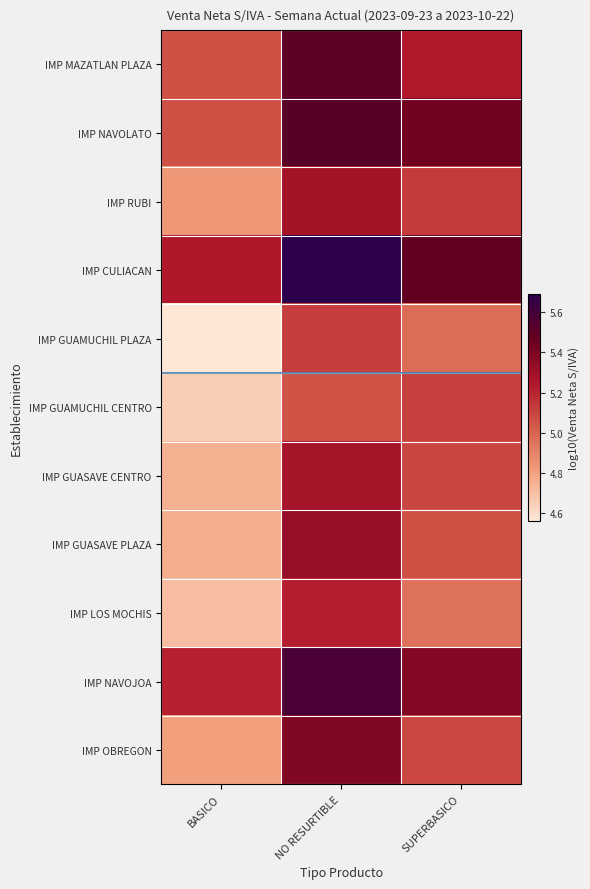

Reading right to left, transcribe all the data shown in this chart.

IMP MAZATLAN PLAZA: SUPERBASICO=5.2	NO RESURTIBLE=5.5	BASICO=5.1
IMP NAVOLATO: SUPERBASICO=5.4	NO RESURTIBLE=5.5	BASICO=5.1
IMP RUBI: SUPERBASICO=5.1	NO RESURTIBLE=5.3	BASICO=4.8
IMP CULIACAN: SUPERBASICO=5.5	NO RESURTIBLE=5.7	BASICO=5.2
IMP GUAMUCHIL PLAZA: SUPERBASICO=5.0	NO RESURTIBLE=5.1	BASICO=4.6
IMP GUAMUCHIL CENTRO: SUPERBASICO=5.1	NO RESURTIBLE=5.1	BASICO=4.7
IMP GUASAVE CENTRO: SUPERBASICO=5.1	NO RESURTIBLE=5.3	BASICO=4.7
IMP GUASAVE PLAZA: SUPERBASICO=5.1	NO RESURTIBLE=5.3	BASICO=4.8
IMP LOS MOCHIS: SUPERBASICO=5.0	NO RESURTIBLE=5.2	BASICO=4.7
IMP NAVOJOA: SUPERBASICO=5.4	NO RESURTIBLE=5.6	BASICO=5.2
IMP OBREGON: SUPERBASICO=5.1	NO RESURTIBLE=5.4	BASICO=4.8